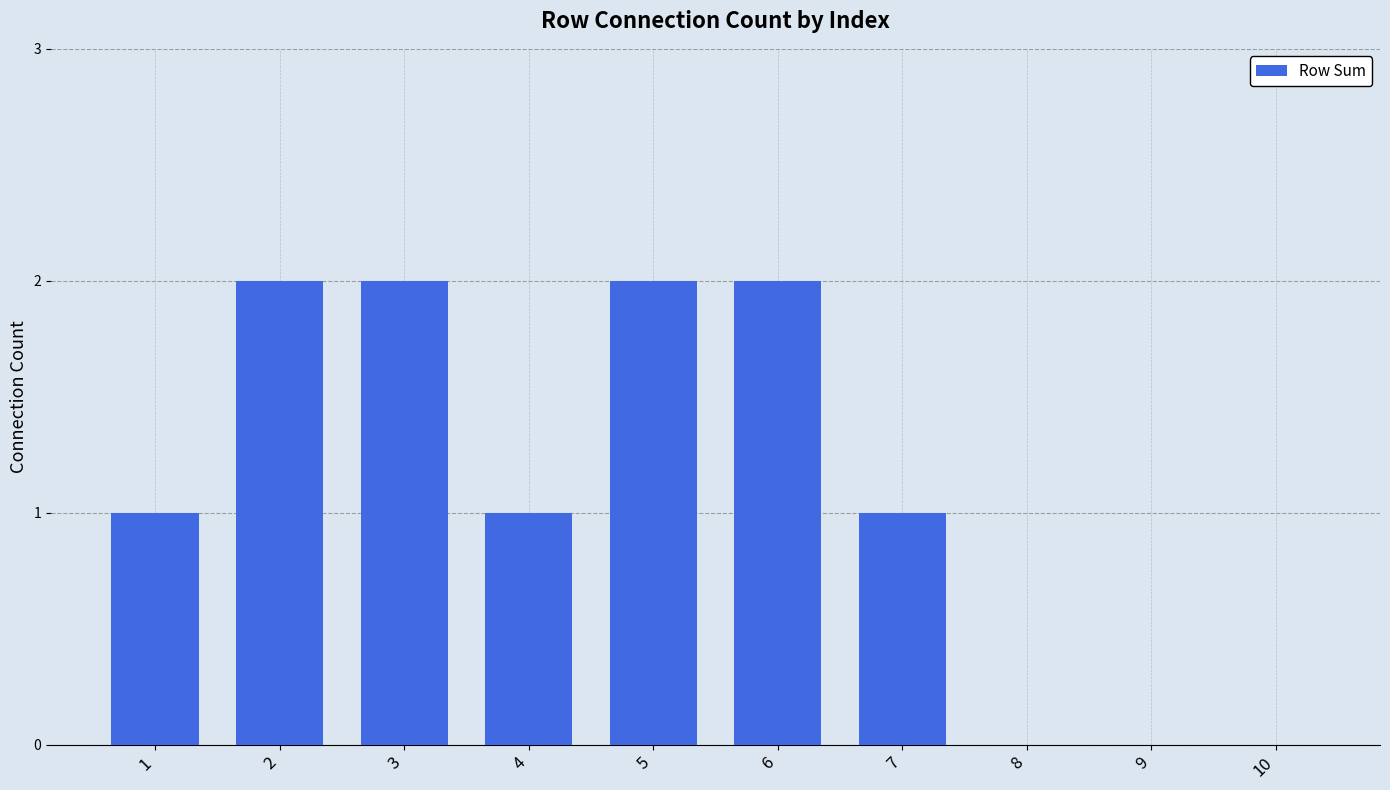

Reading left to right, transcribe all the data shown in this chart.

1=1	2=2	3=2	4=1	5=2	6=2	7=1	8=0	9=0	10=0